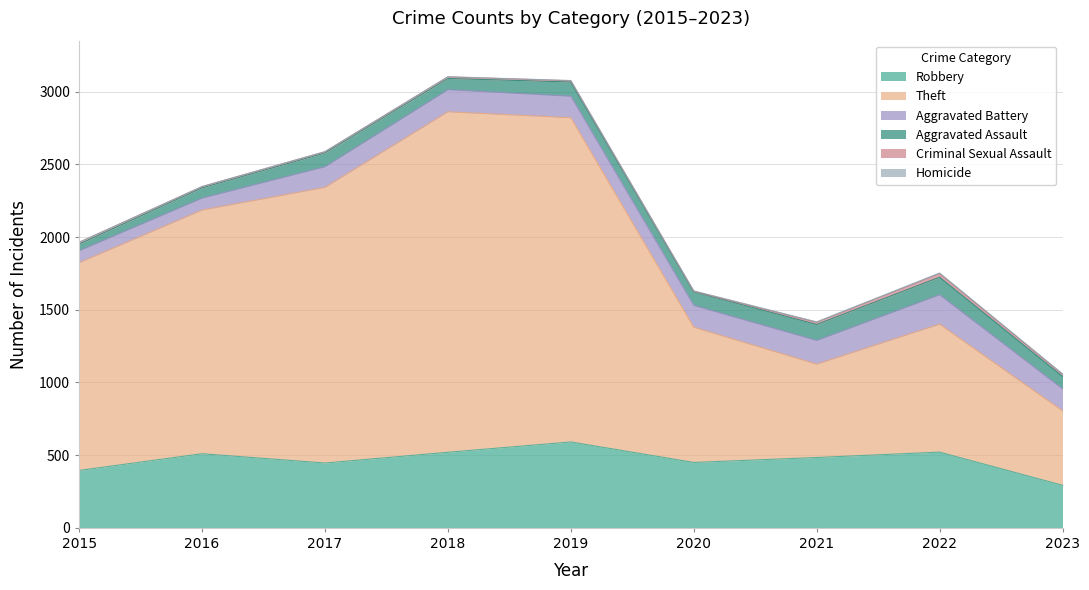

Count the number of data series in this chart.

6